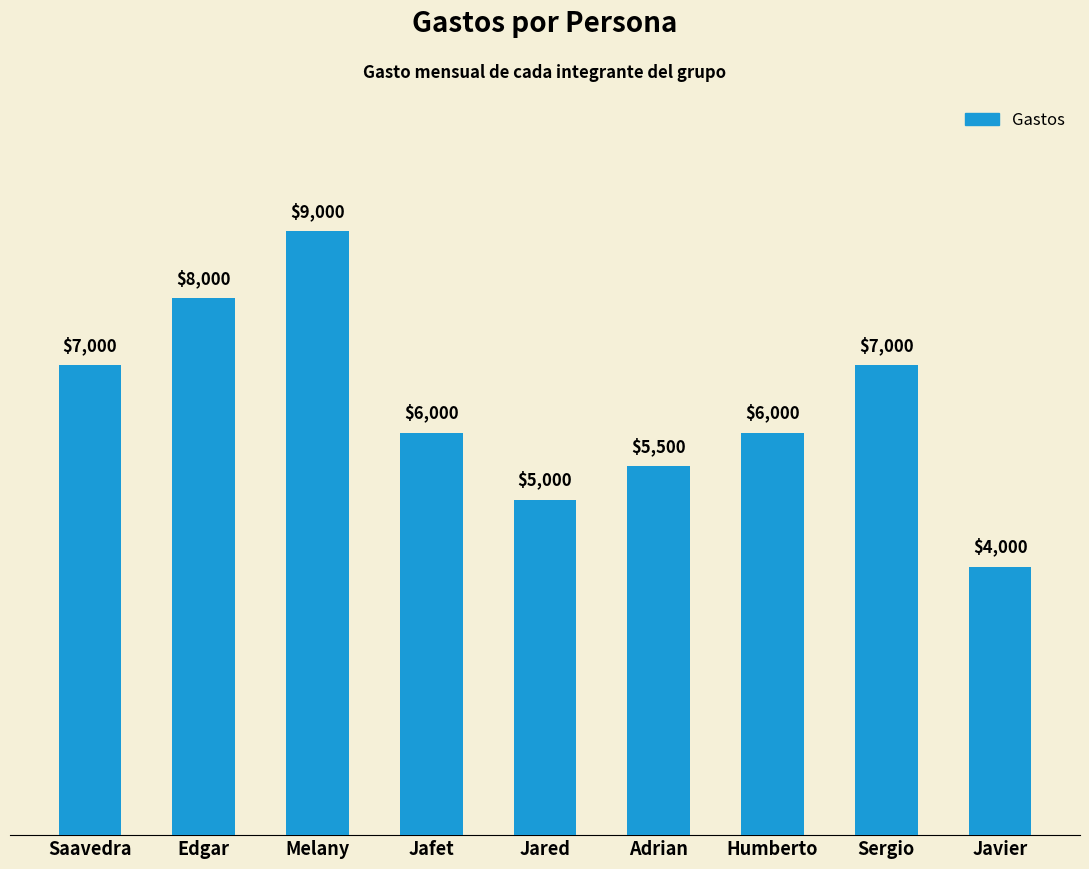

What is the sum of the values at Melany and Adrian?

14500